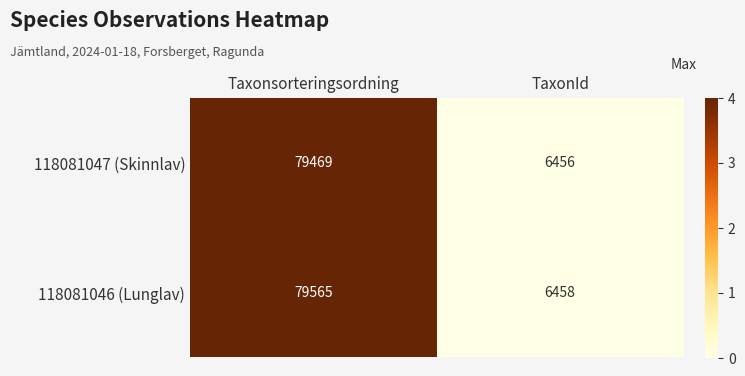

How many categories are shown in the chart?

2